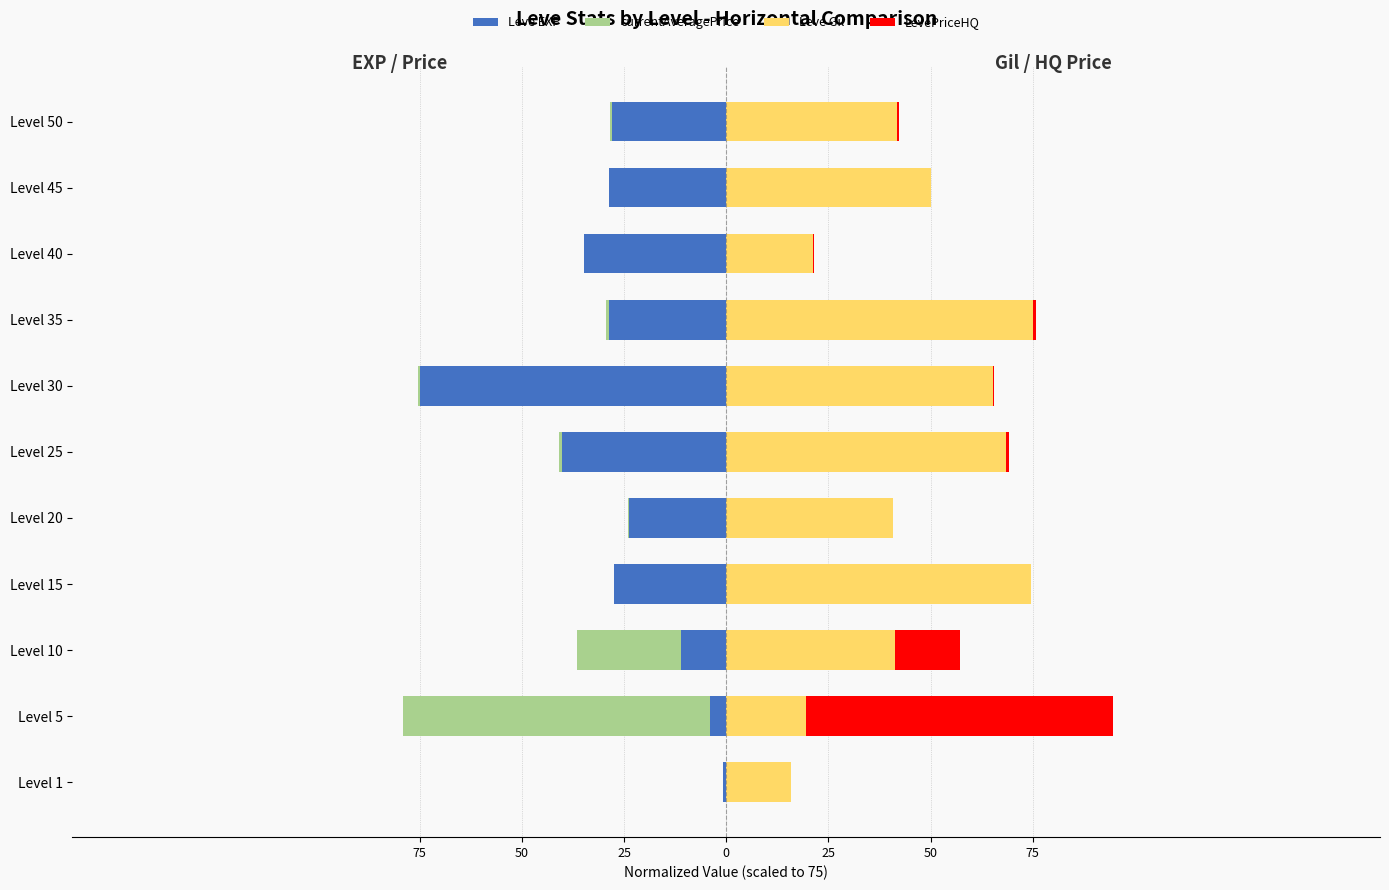

What are all the series names shown in the legend?

Leve EXP, currentAveragePrice, Leve Gil, LevePriceHQ